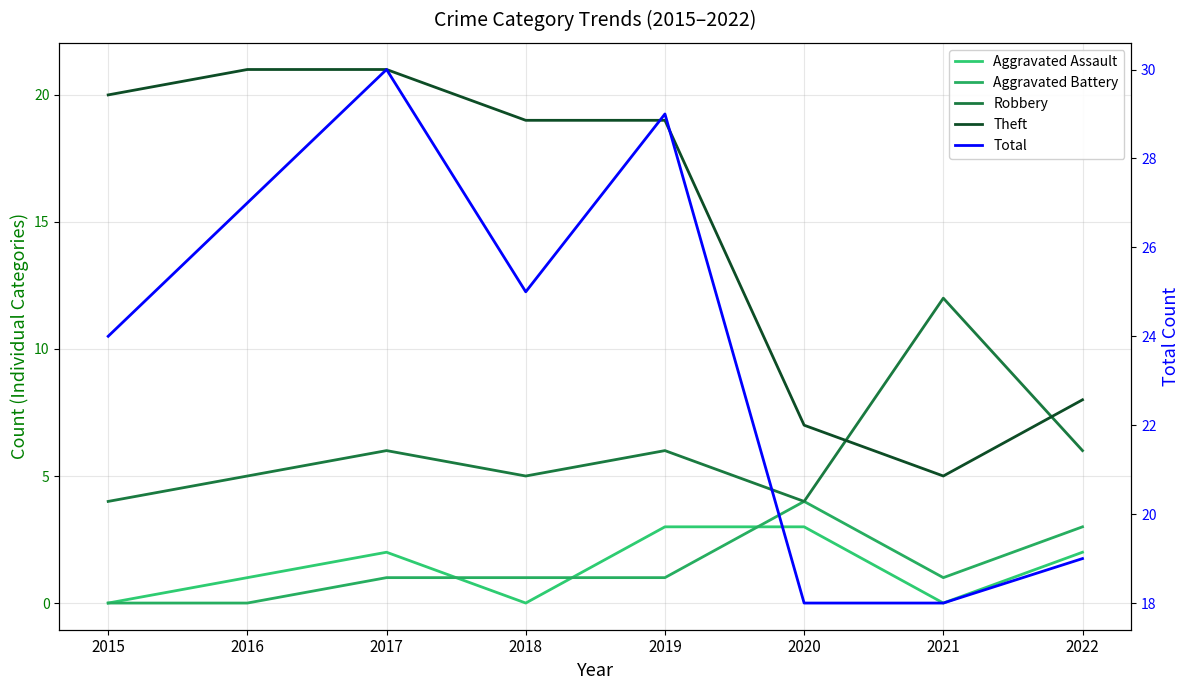

What is the value of the Robbery point at the 5th from the left?

6